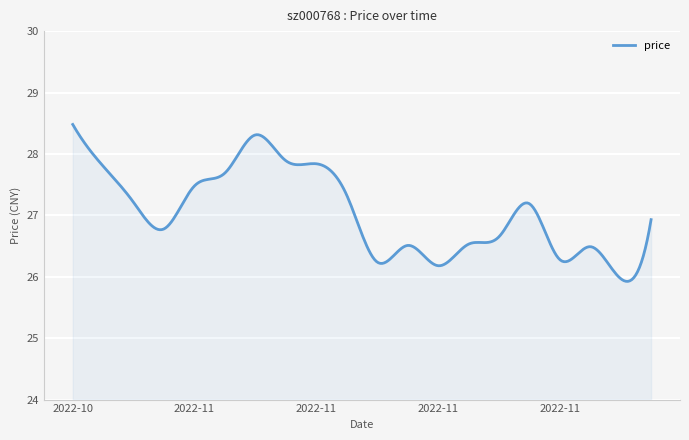

What is the difference between the maximum and minimum values?

2.6